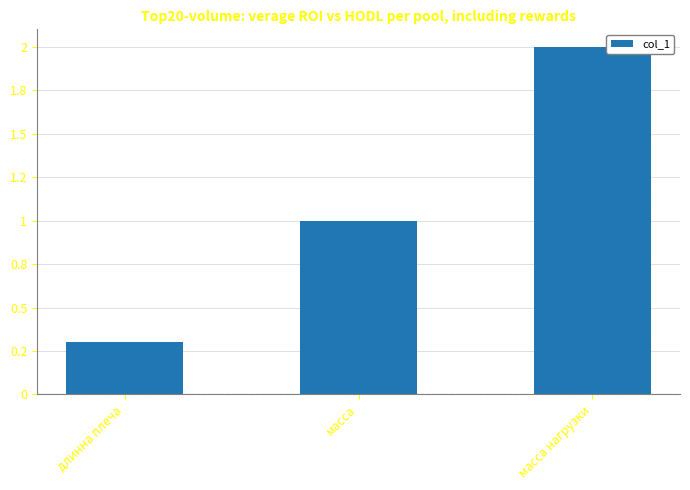

At which label is the value closest to 1?

масса